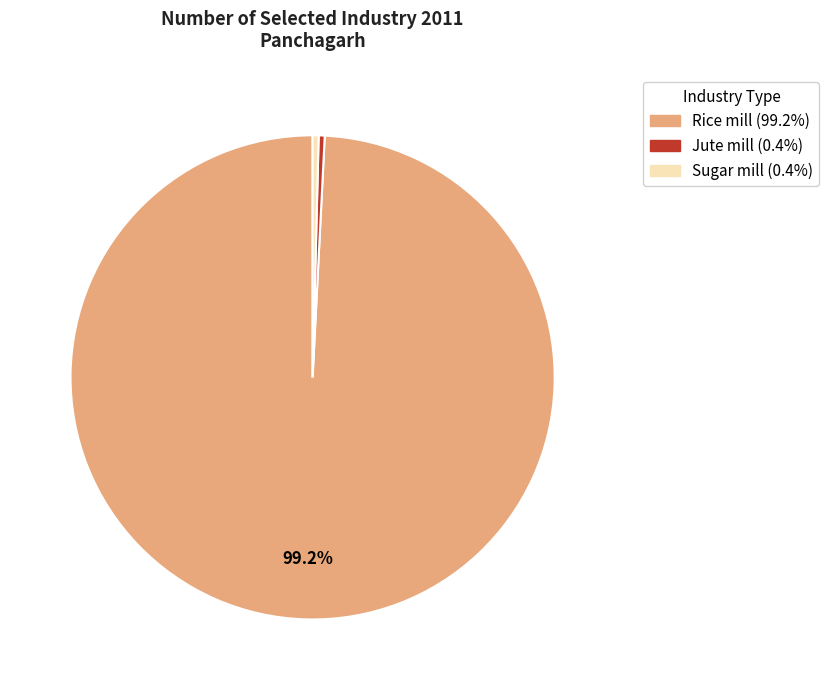

What is the ratio of the value at Sugar mill to the value at Jute mill?

1.0